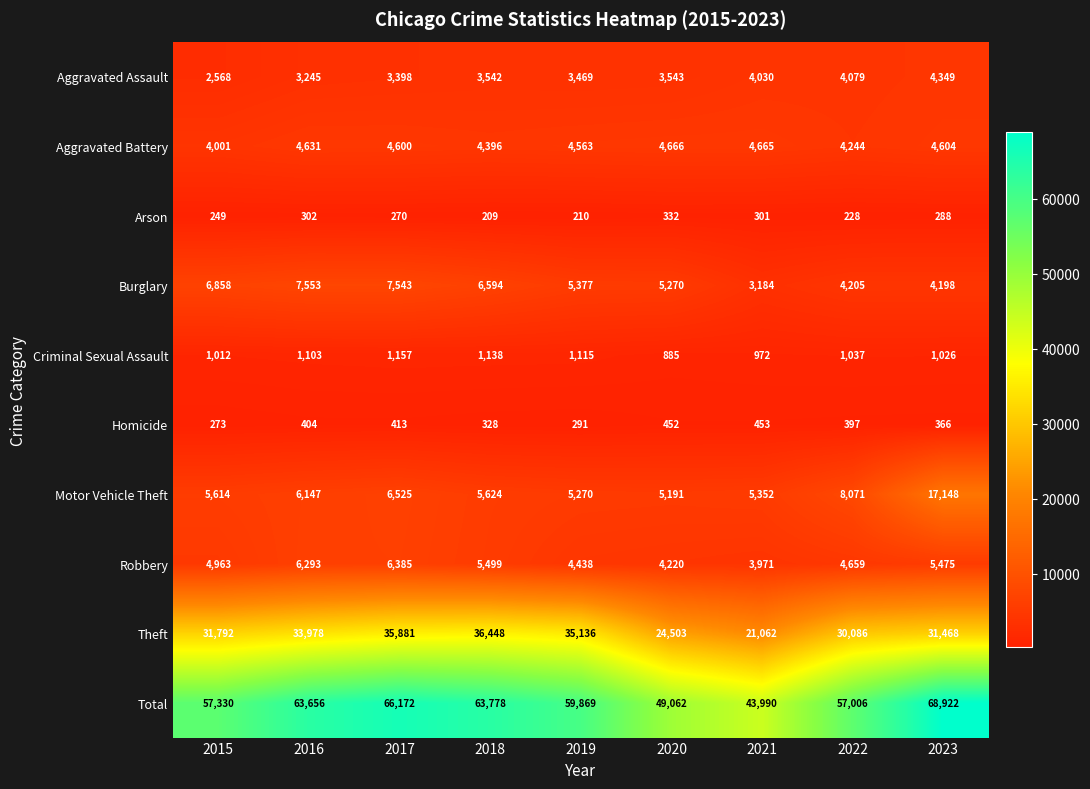

At which category is the sum across all series the highest?

2023